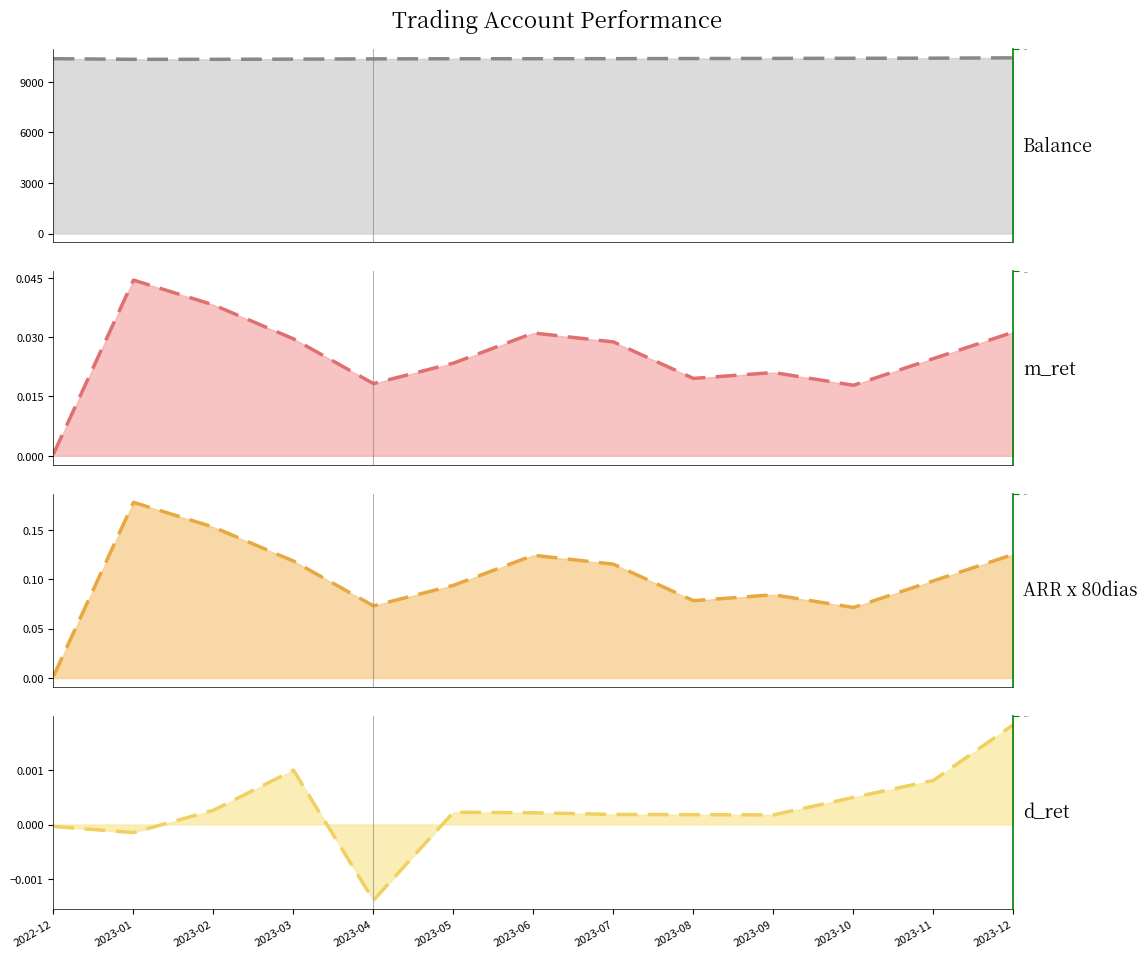

Between 2023-03 and 2023-09, which series saw the biggest shift?

Balance trend